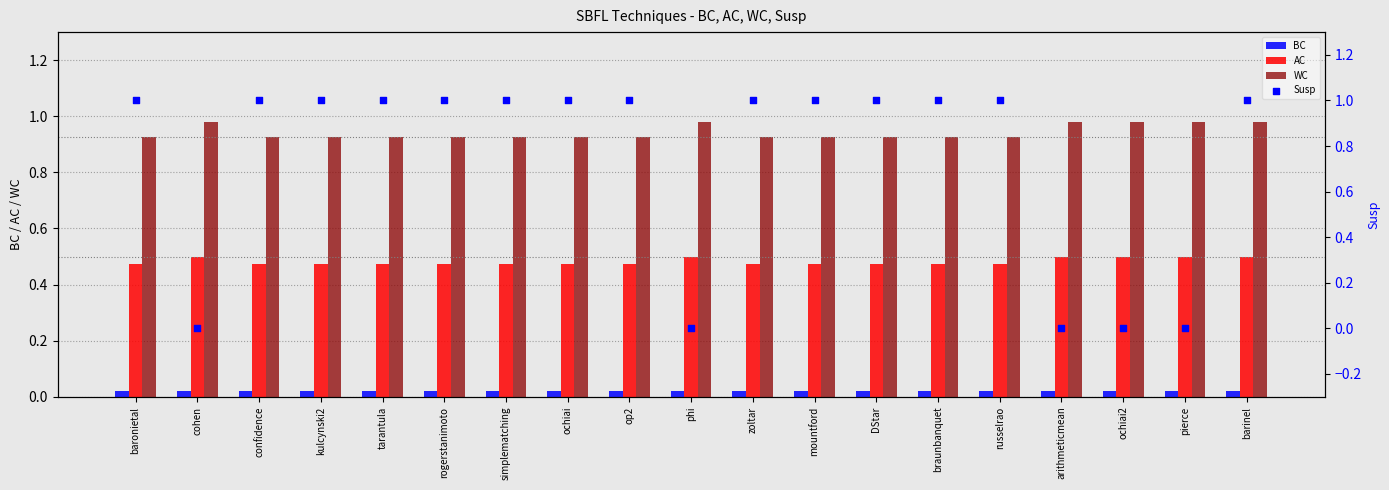

Which series reaches the maximum Y coordinate?

Susp